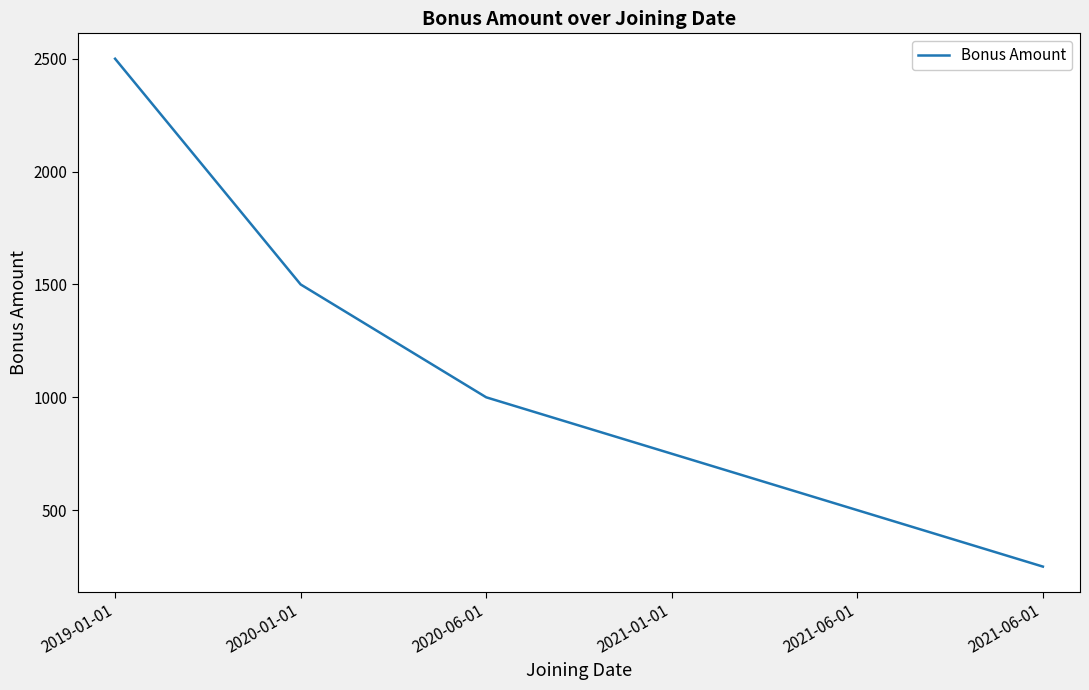

List the labels in order of value, largest first.

2019-01-01, 2020-01-01, 2020-06-01, 2021-01-01, 2021-06-01, 2021-06-01